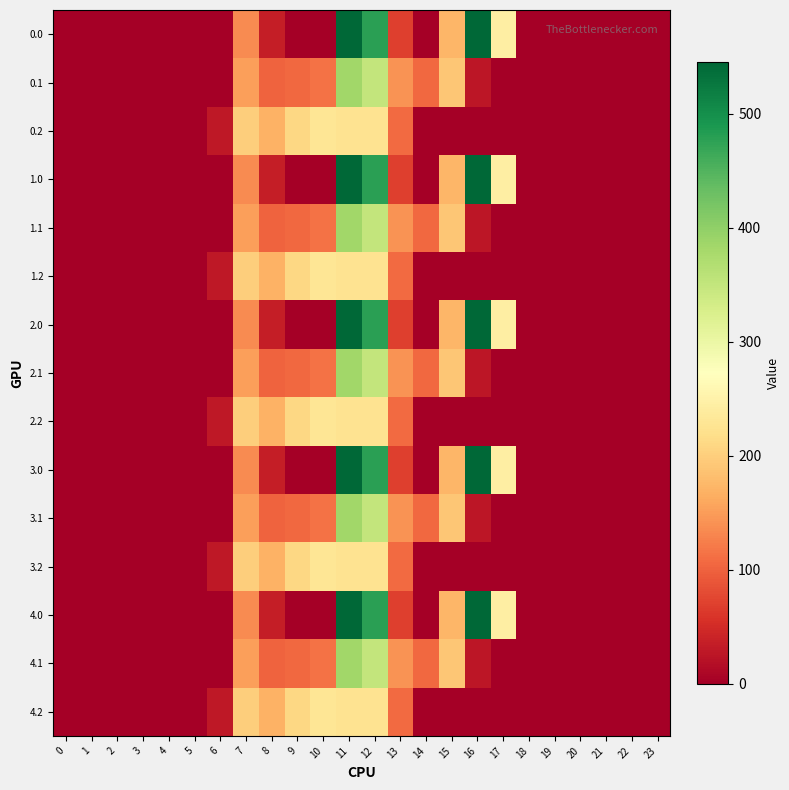

Count the number of categories in the chart.

24